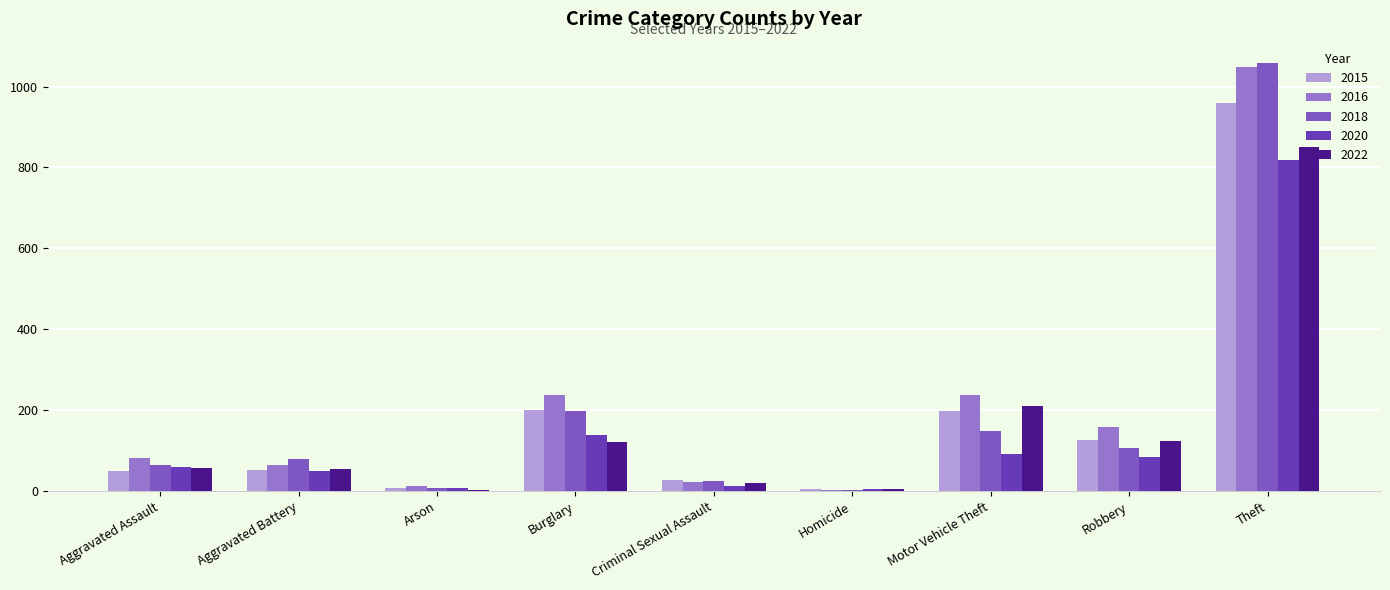

How many distinct data groups are displayed?

5